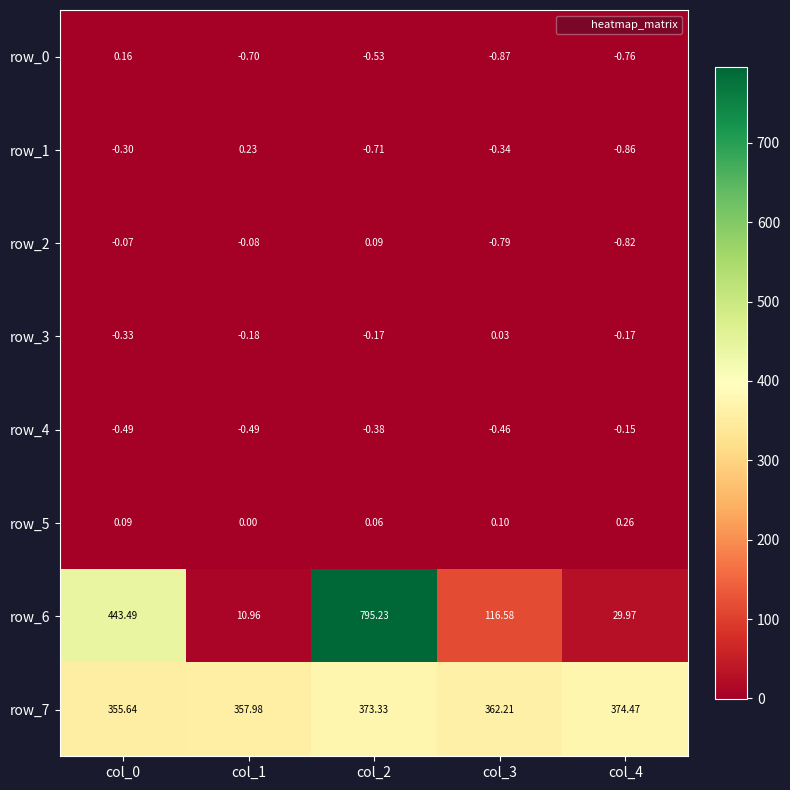

Between col_2 and col_3, which is larger?

col_2